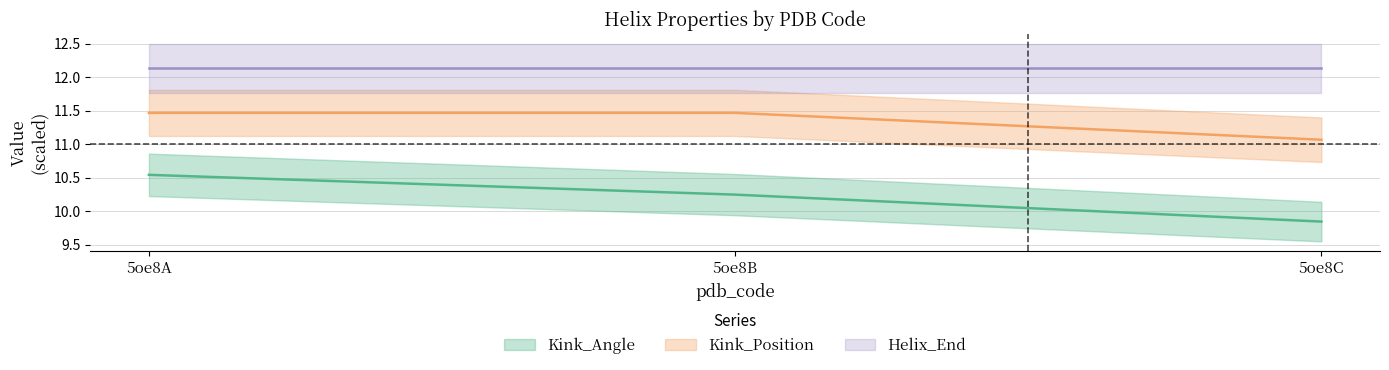

True or false: Kink_Angle has a value of 6.9 at 5oe8A.

False